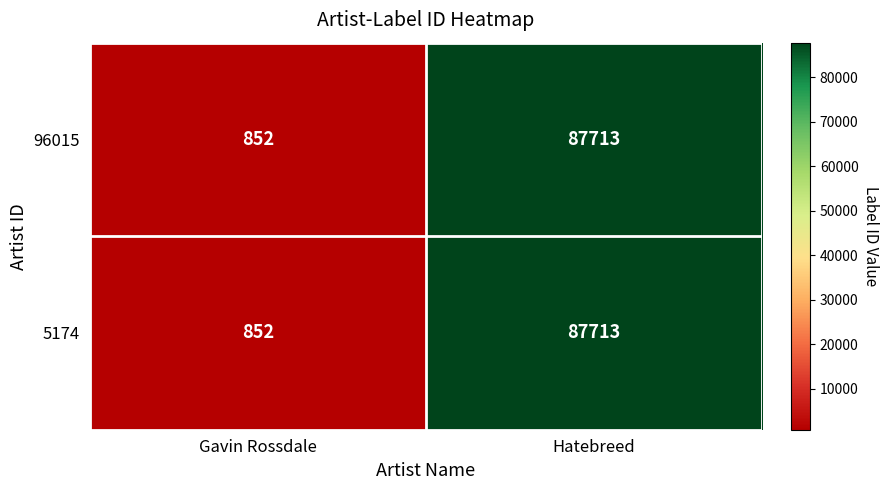

List the labels in order of 96015 value, largest first.

Hatebreed, Gavin Rossdale